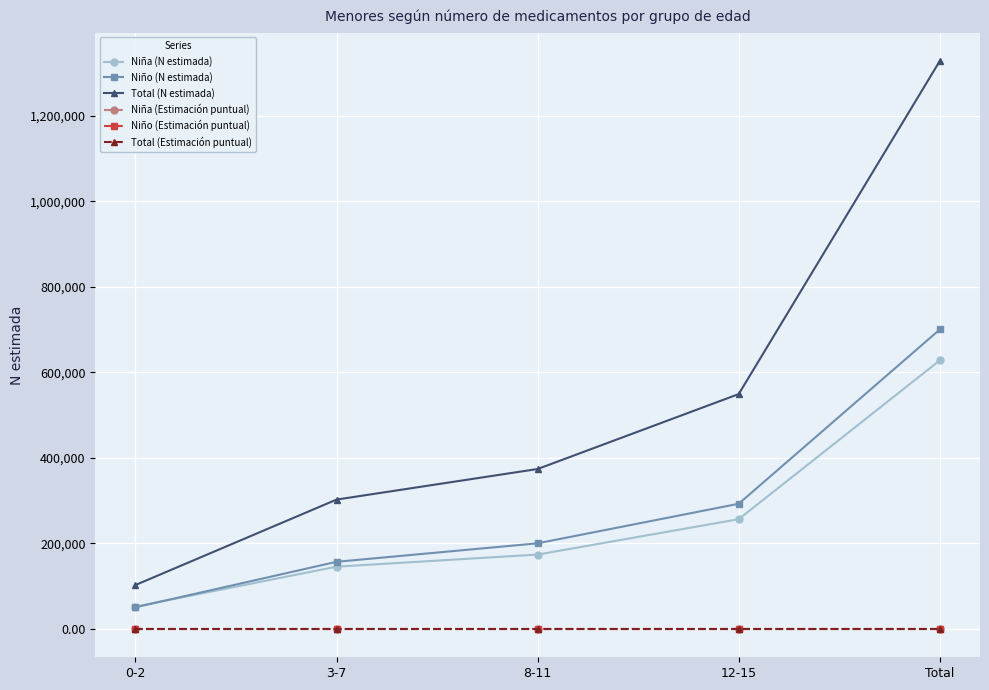

What is the difference between the Niña (N estimada) values at 8-11 and 3-7?

28288